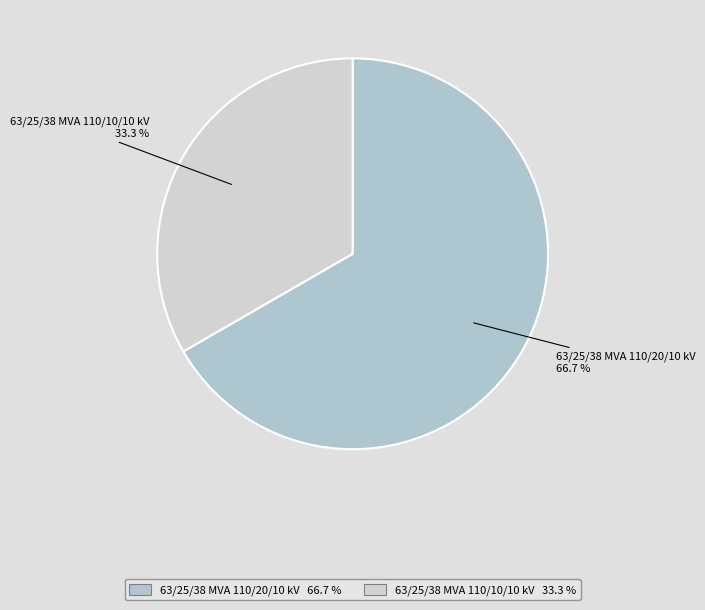

Between 63/25/38 MVA 110/20/10 kV and 63/25/38 MVA 110/10/10 kV, which is larger?

63/25/38 MVA 110/20/10 kV